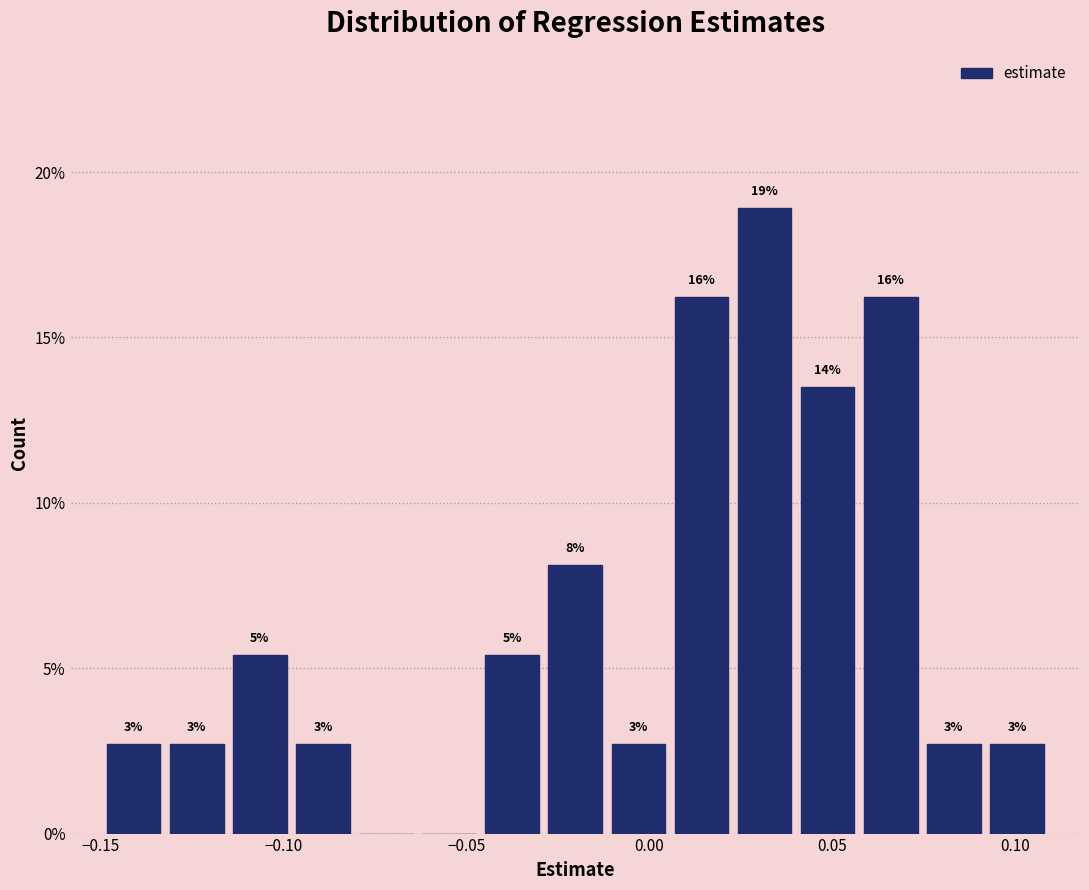

Around what value on the x-axis is the tallest bar? Give the approximate position of its centre, as read against the axis.

0.030